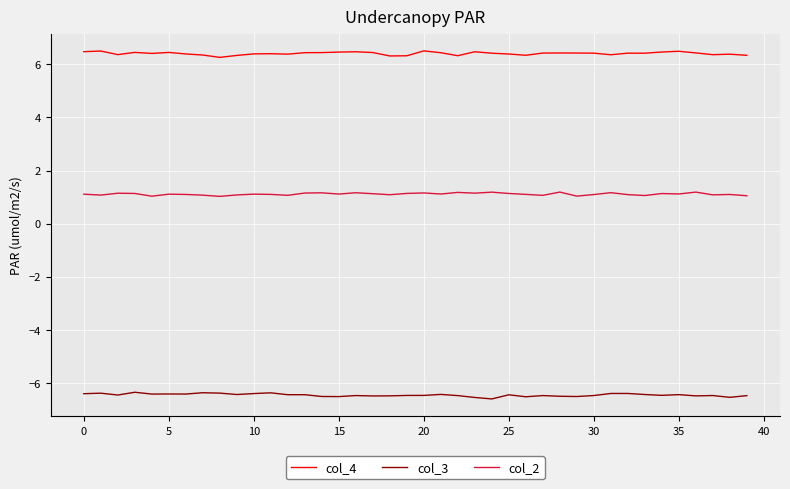

What is the minimum value for col_4?

6.3